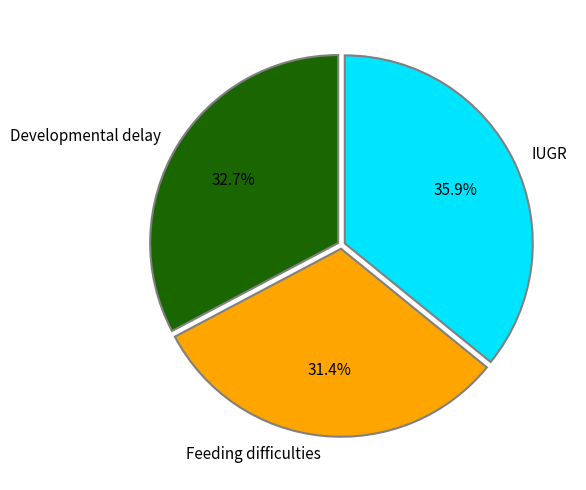

Is there any slice that represents more than half of the pie?

No